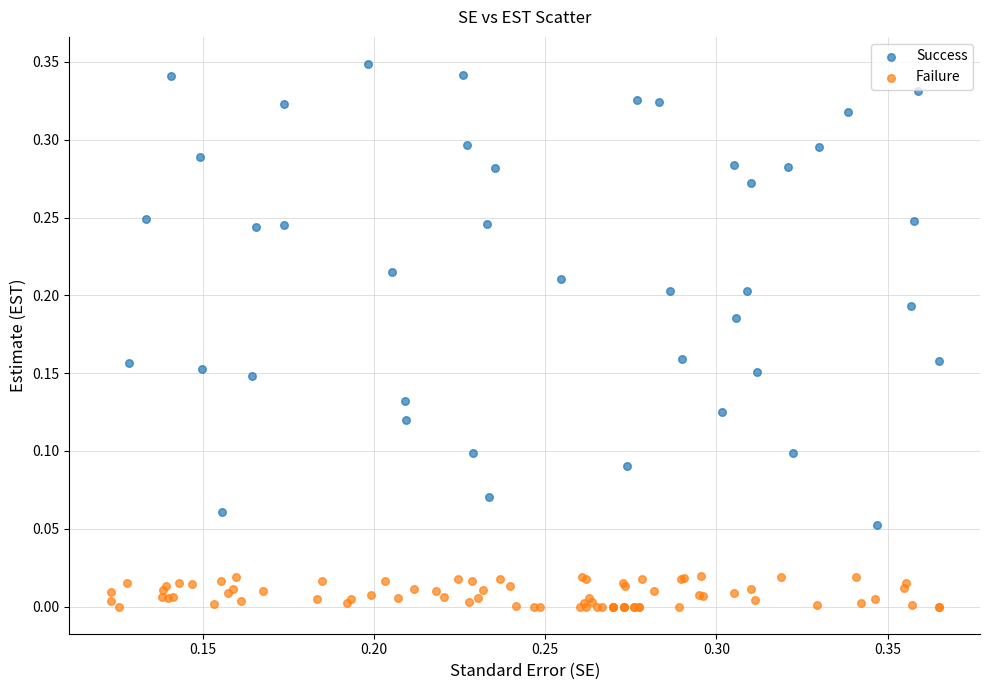

Which series has the widest spread of Y values?

Success